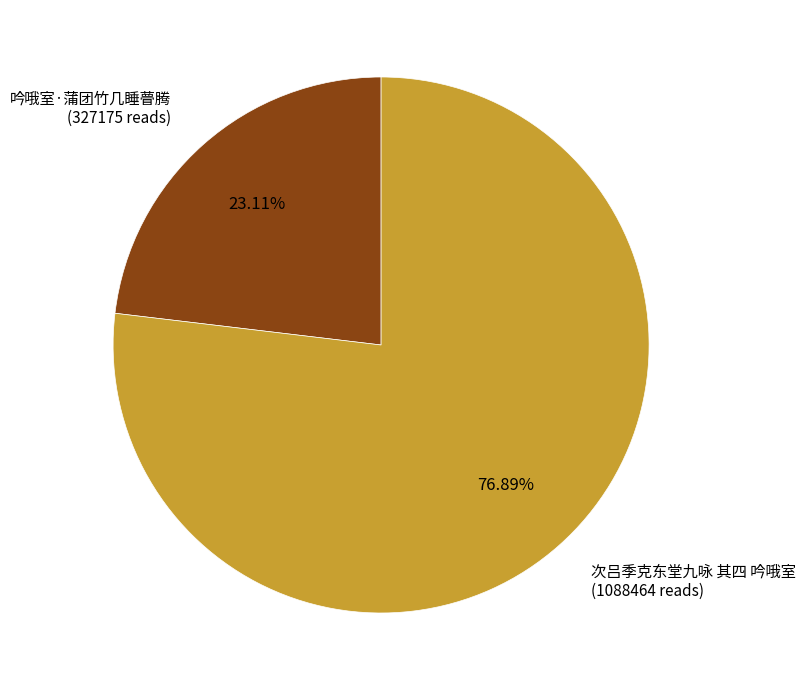

Does any single category account for the majority?

Yes